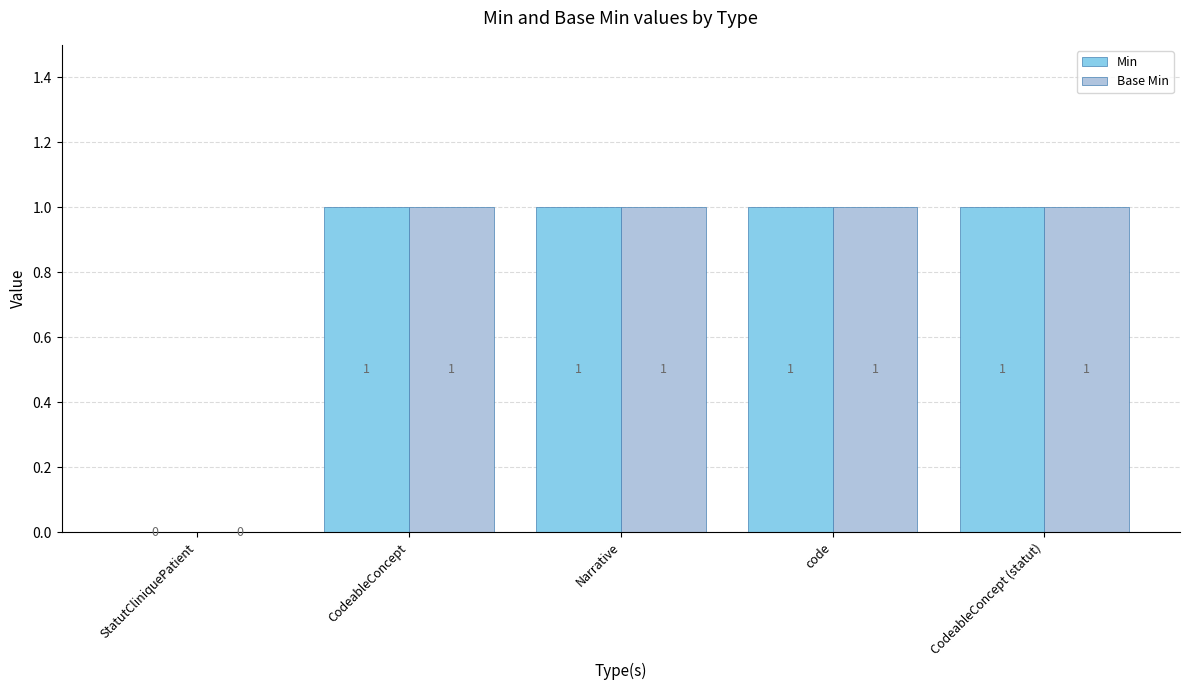

Is the value of Base Min at code greater than the value of Min at StatutCliniquePatient?

Yes